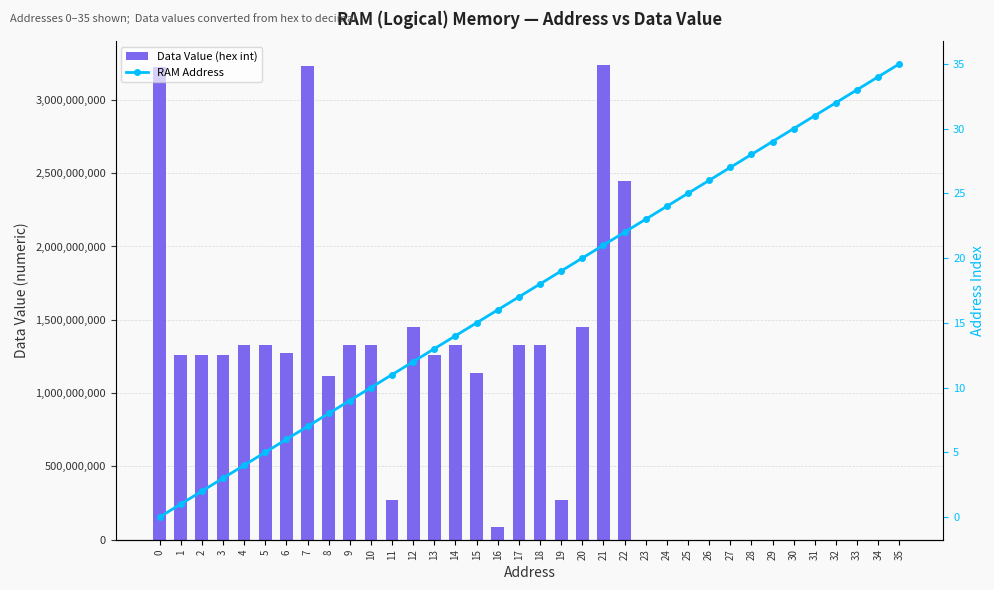

List the series in order of their peak value, lowest first.

RAM Address, Data Value (hex int)